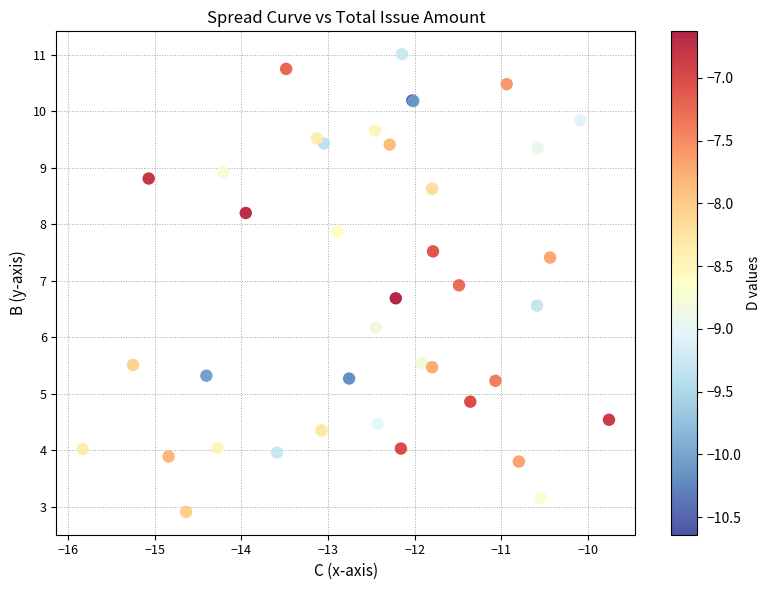

What Y value in the scatter plot is closest to 6?

6.2